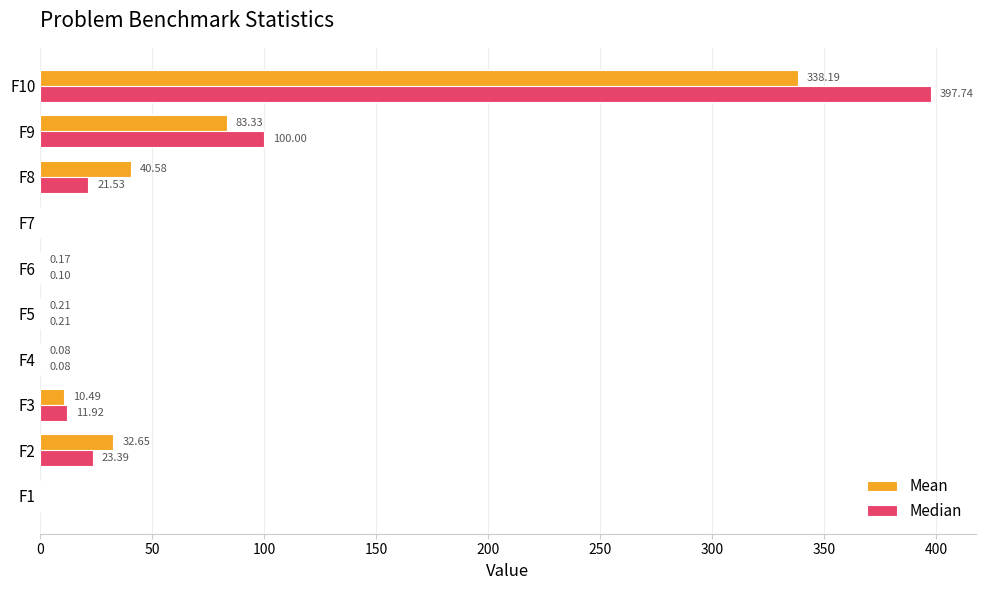

What are all the series names shown in the legend?

Mean, Median